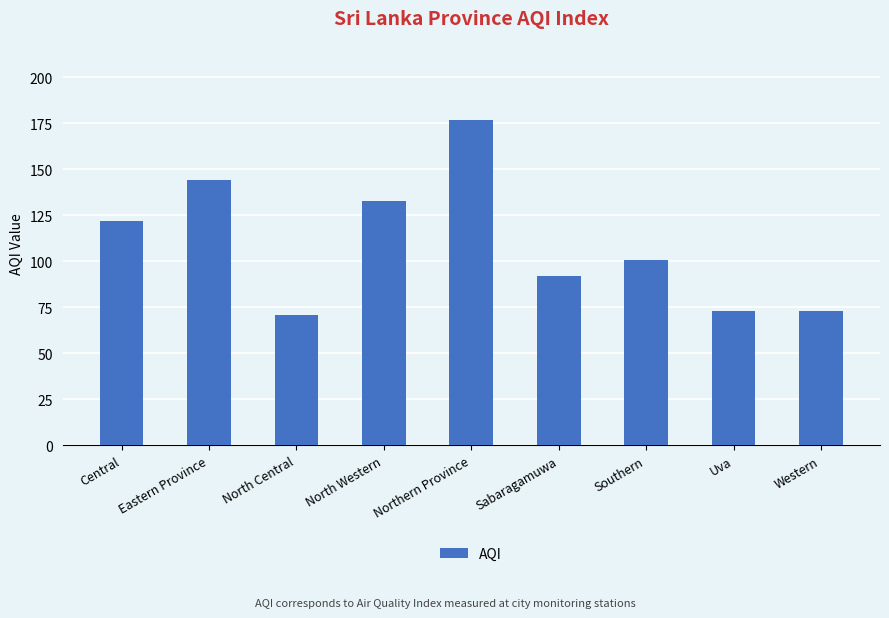

What is the sum of all values?

986